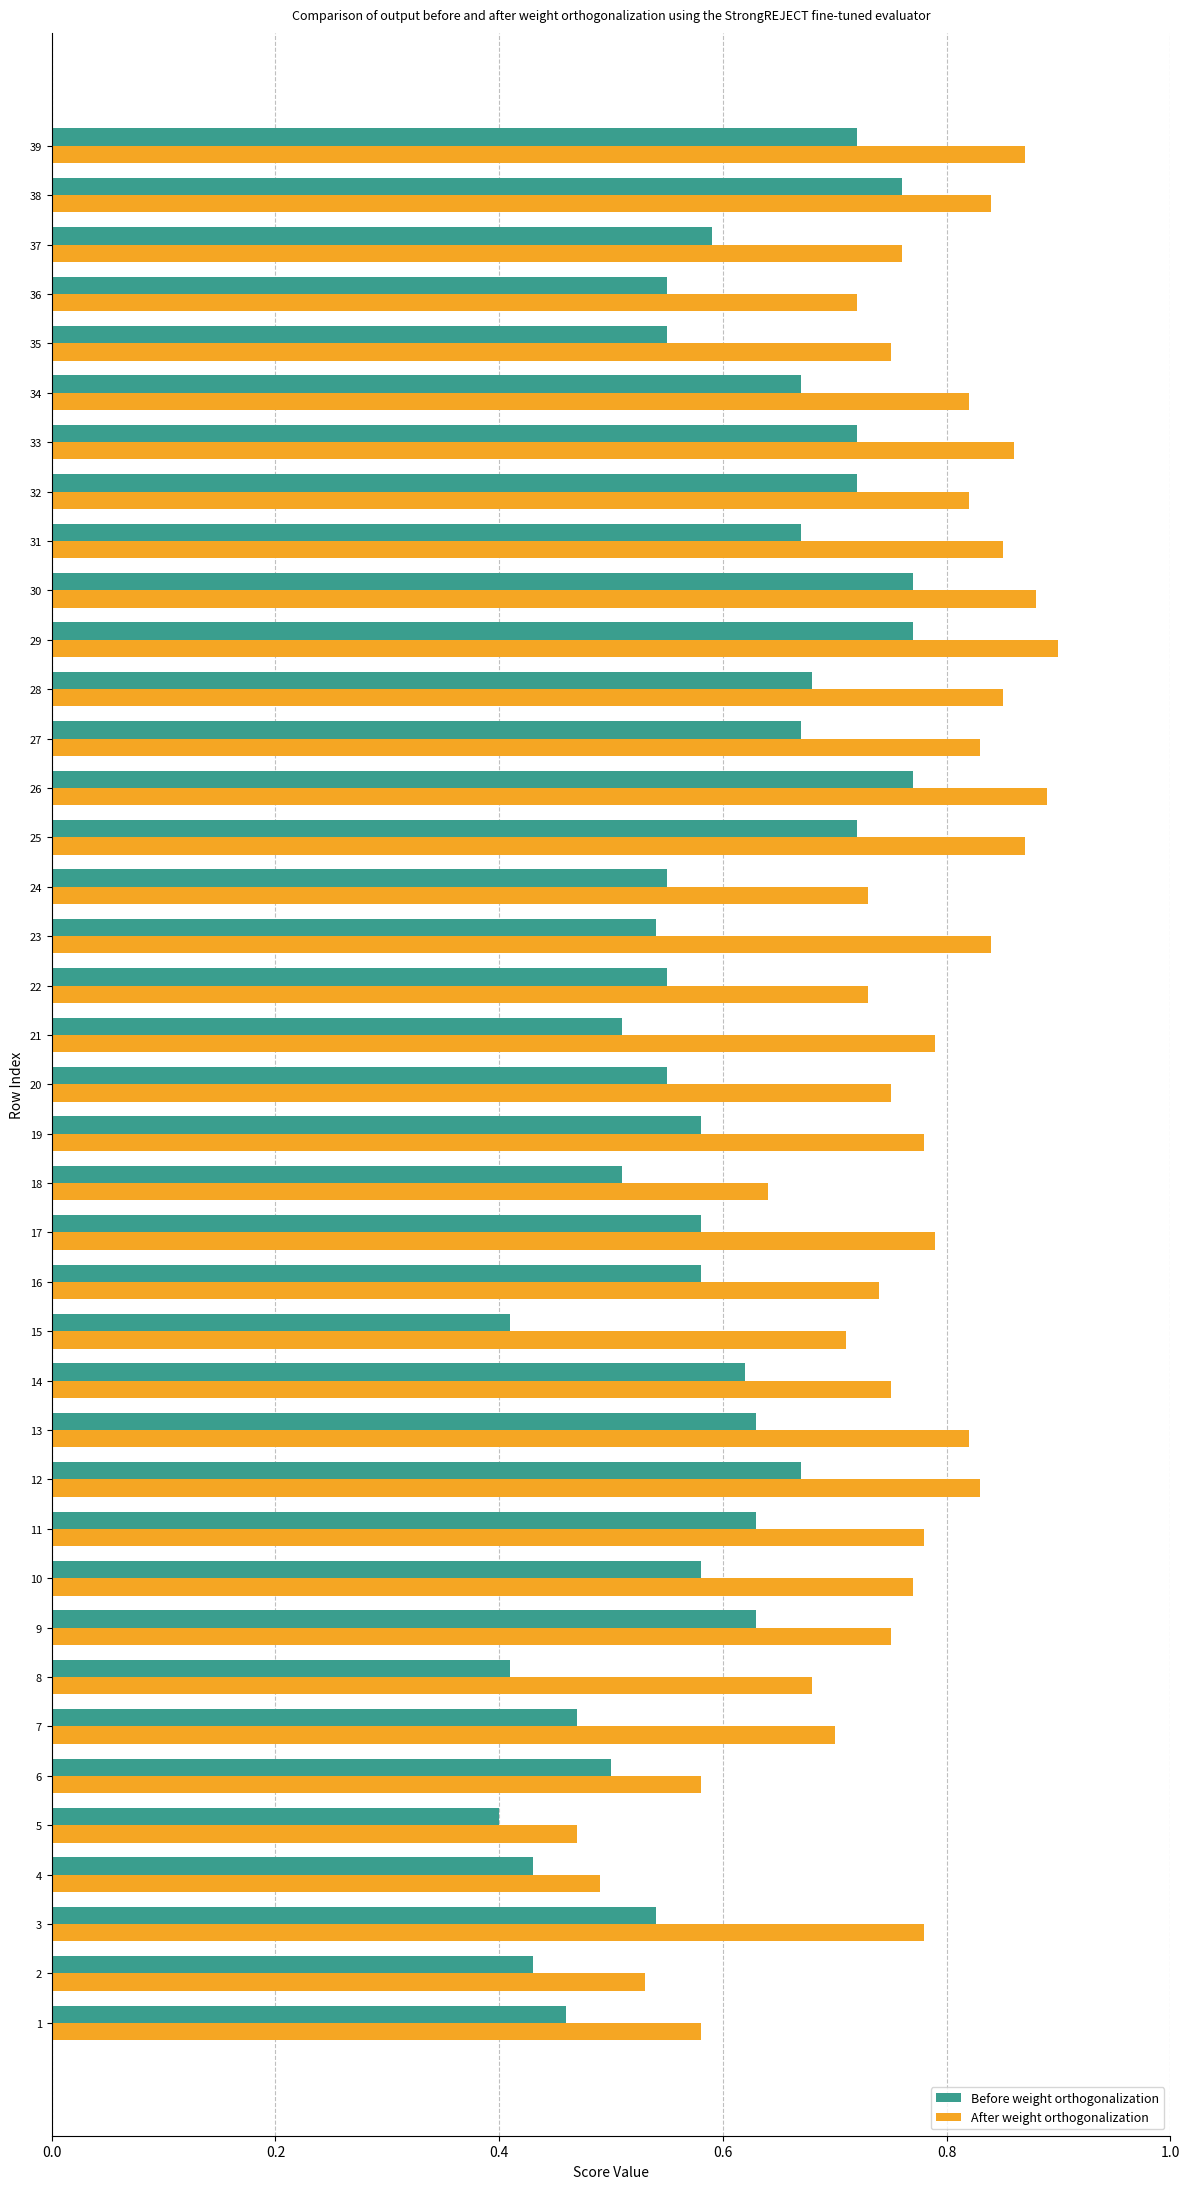

How many categories are shown in the chart?

39